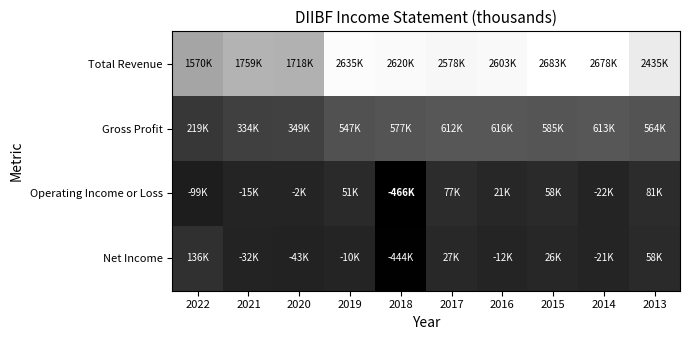

Between 2020 and 2018, which is larger?

2018